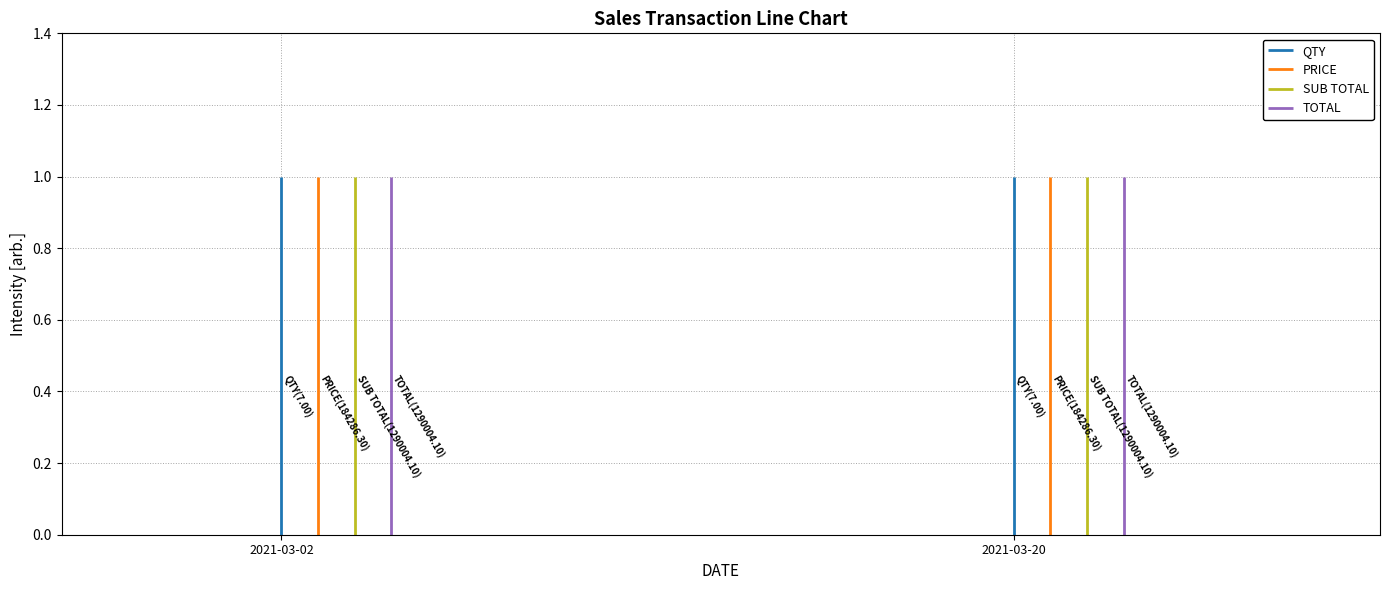

What is the total value across all series at 2021-03-20?

4